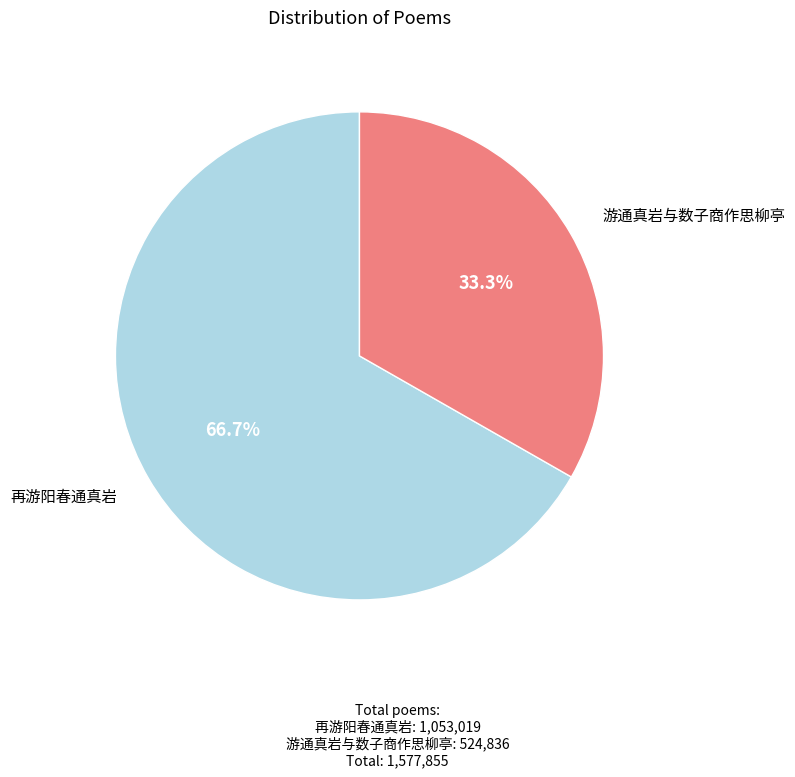

Which has a higher value, 再游阳春通真岩 or 游通真岩与数子商作思柳亭?

再游阳春通真岩